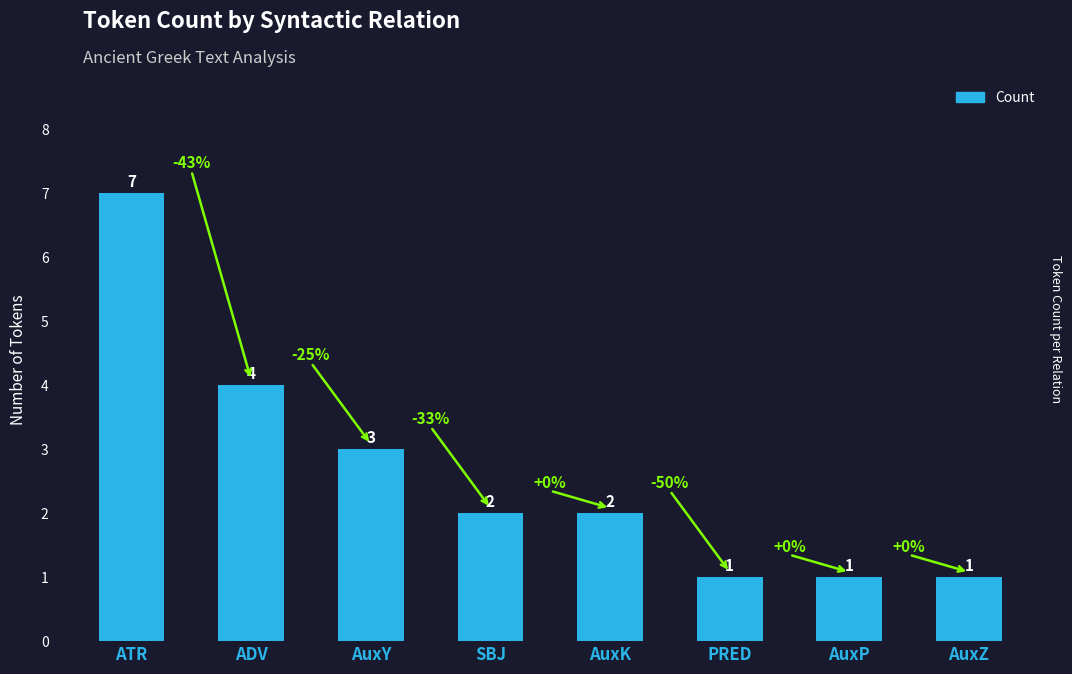

Count the number of data series in this chart.

1